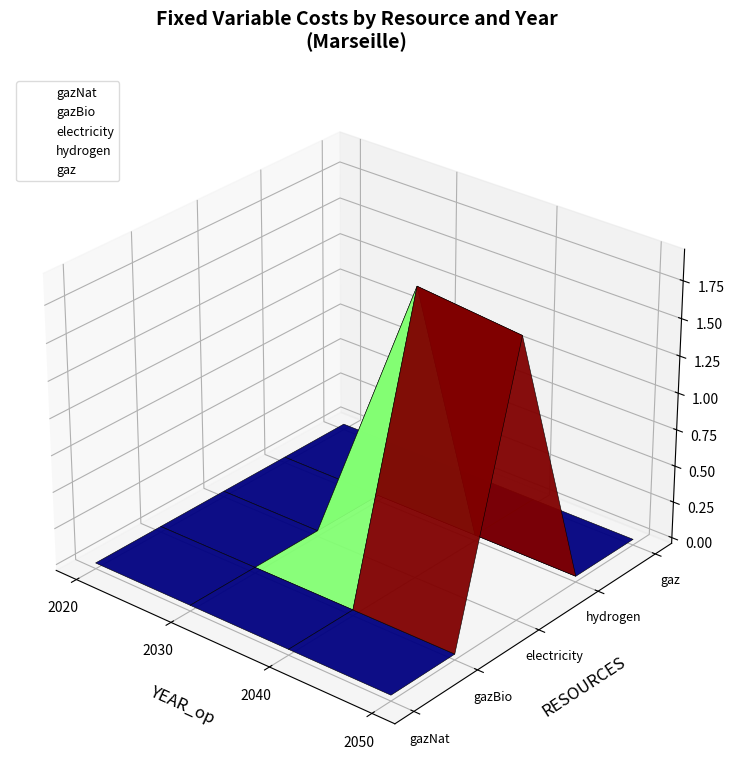

True or false: electricity and gazBio intersect in this chart.

False